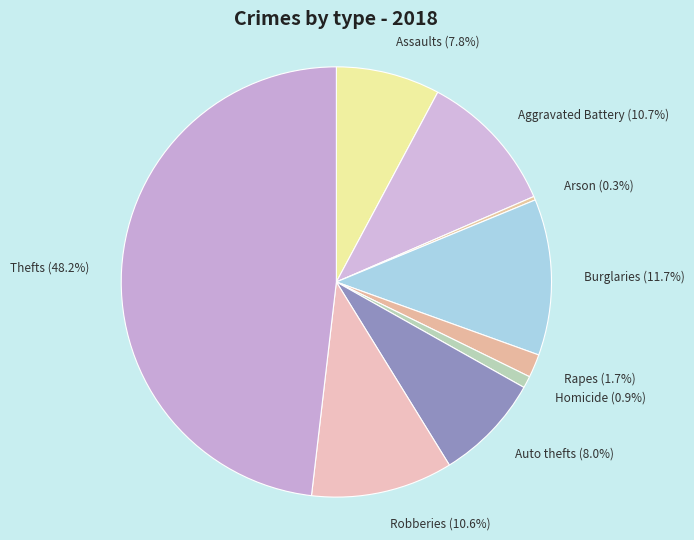

How many segments does this pie chart have?

9